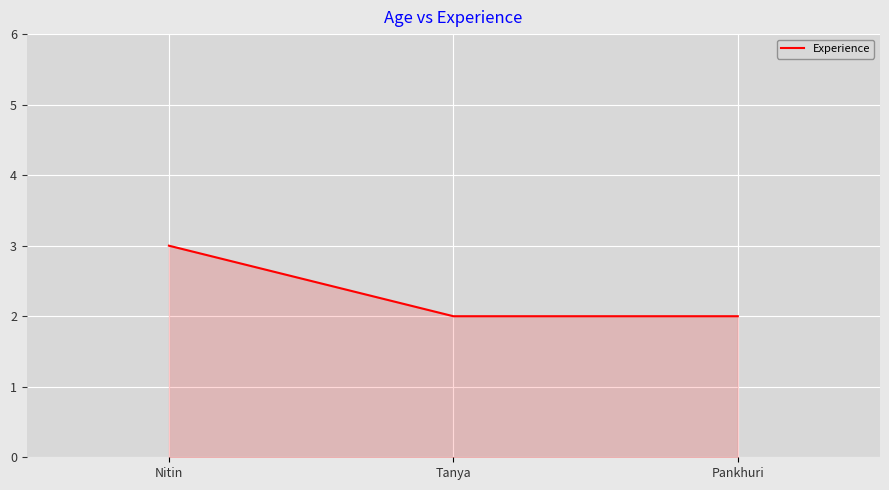

How many values are between 2 and 3?

3